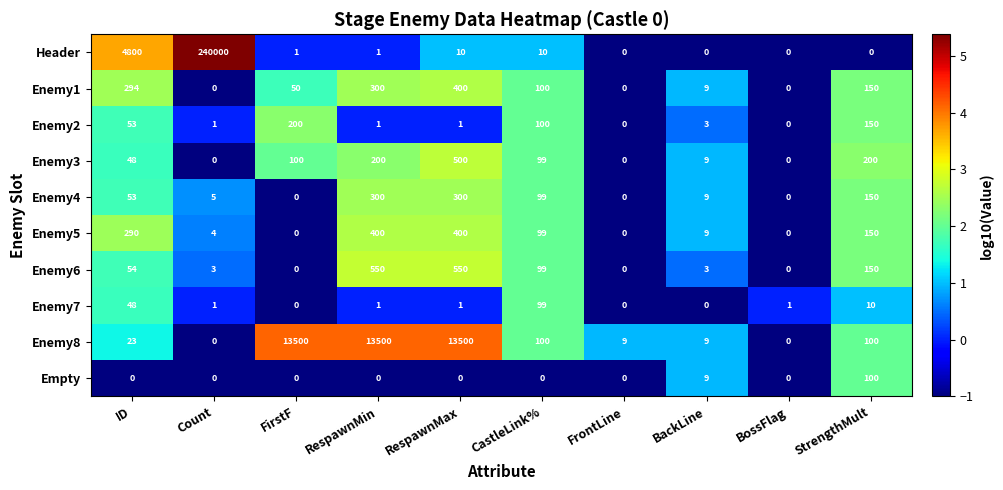

Is the value of Enemy2 at CastleLink% greater than the value of Enemy7 at FirstF?

Yes